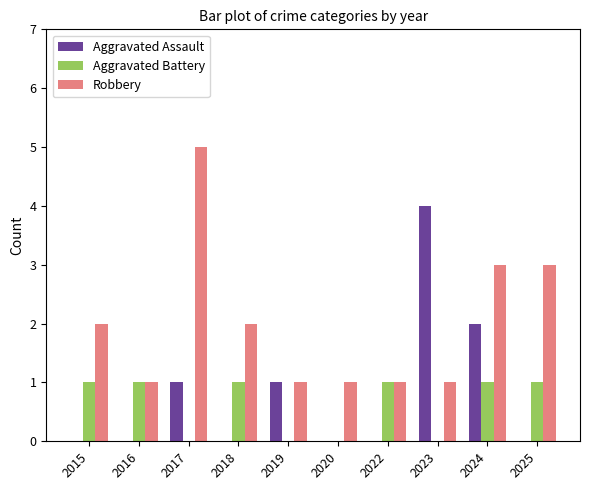

The Robbery series shows 1 at 2019. True or false?

True